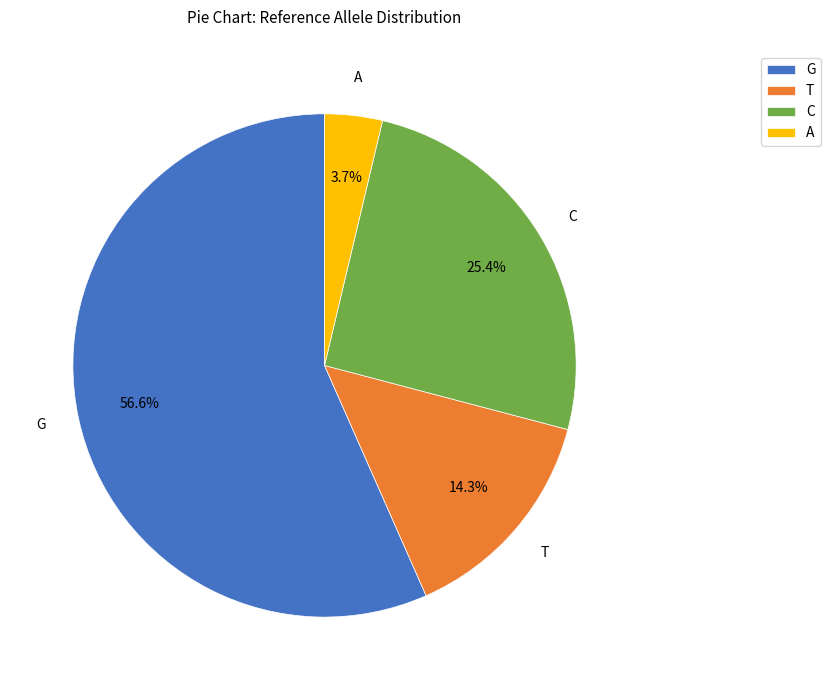

Count the number of slices in the pie.

4